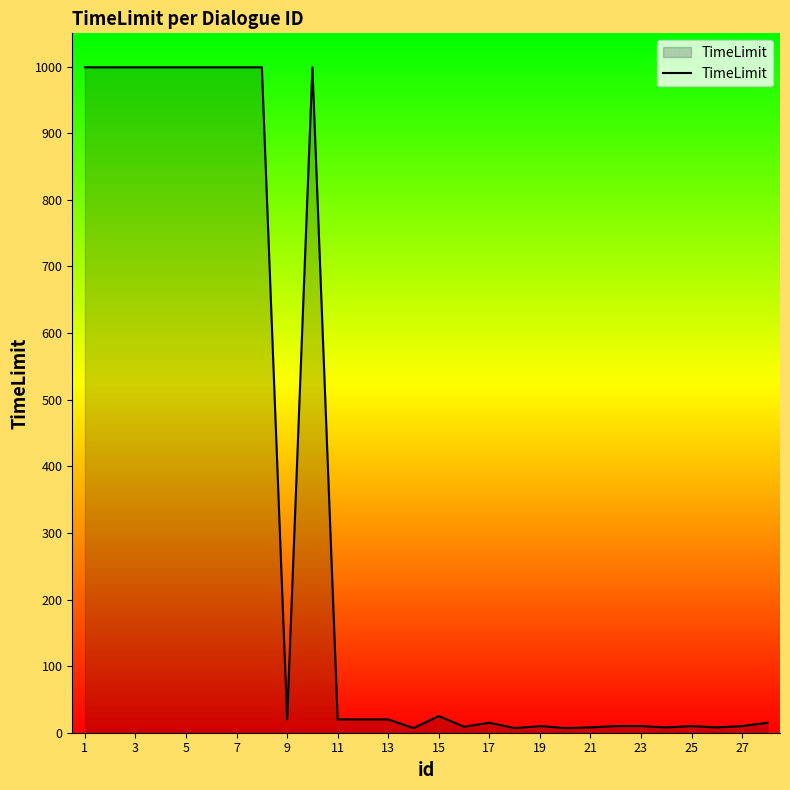

How many distinct data groups are displayed?

1